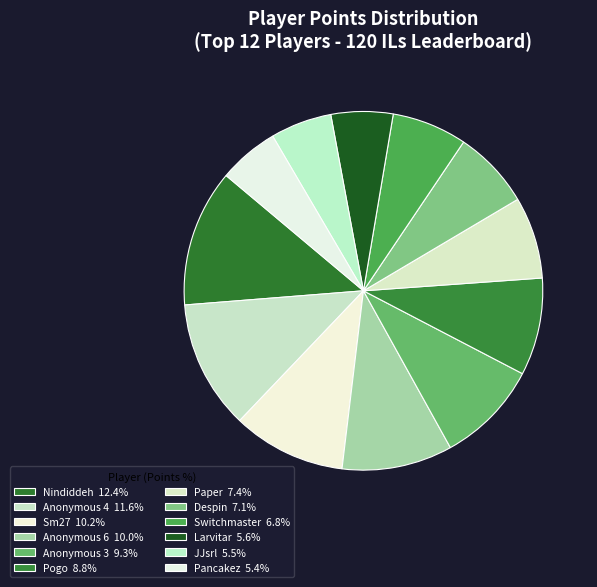

What is the total percentage of Nindiddeh and Switchmaster?

19.1%